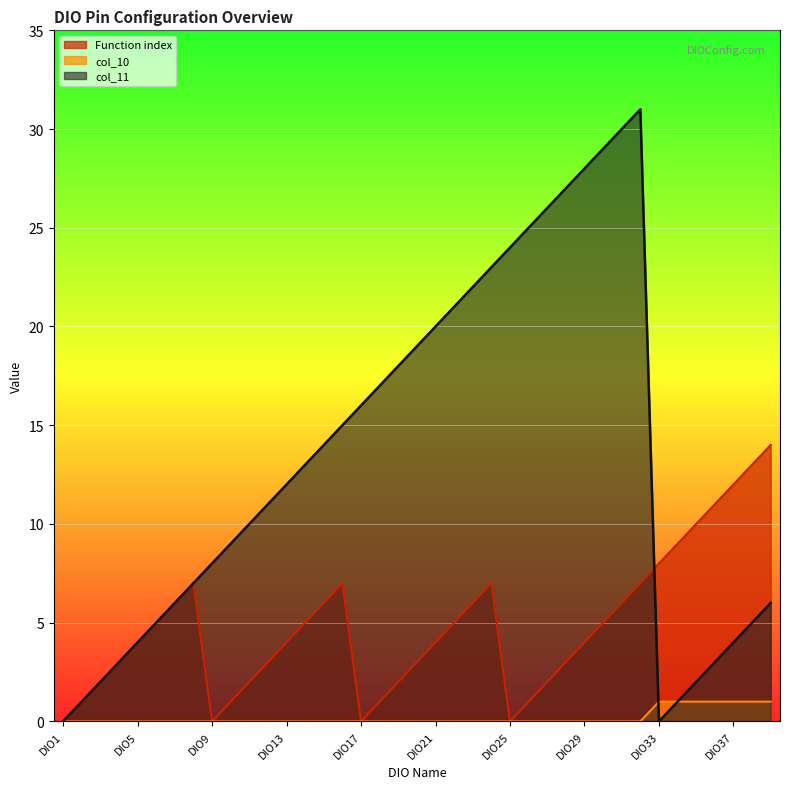

What is the greatest value displayed?

31